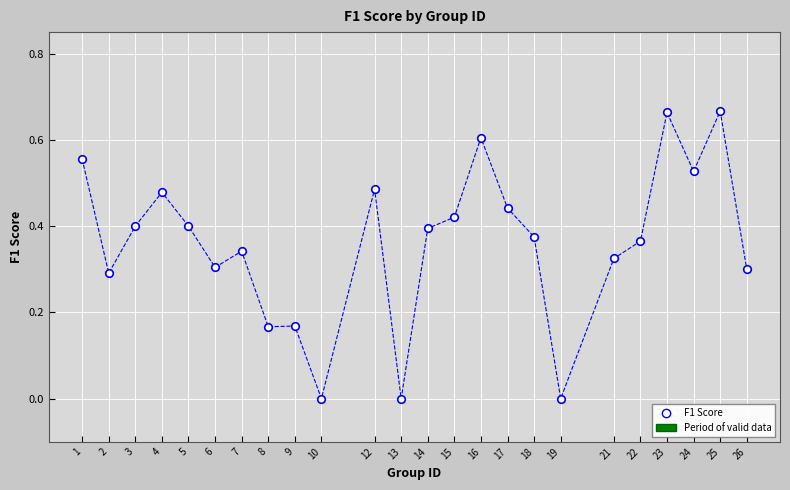

What is the range of X values (max minus min)?

25.0